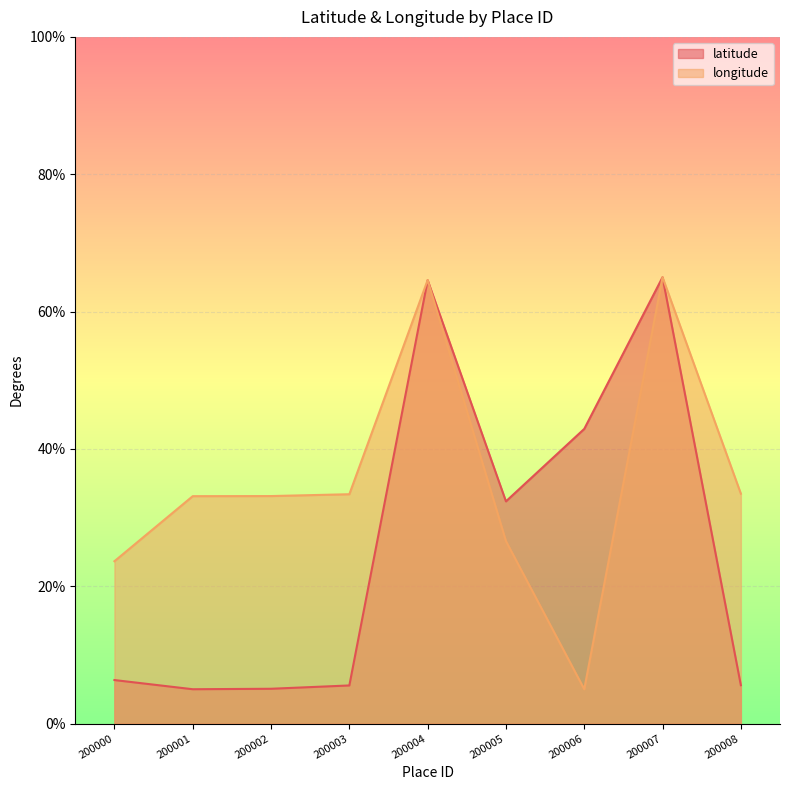

After their last crossing, which series has the higher values: longitude or latitude?

latitude